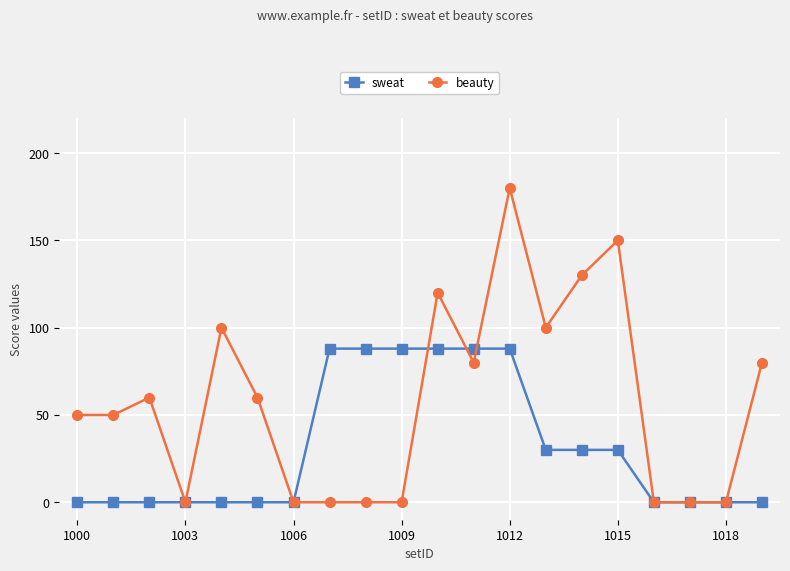

True or false: beauty has more than 2 points higher than both neighbors.

True